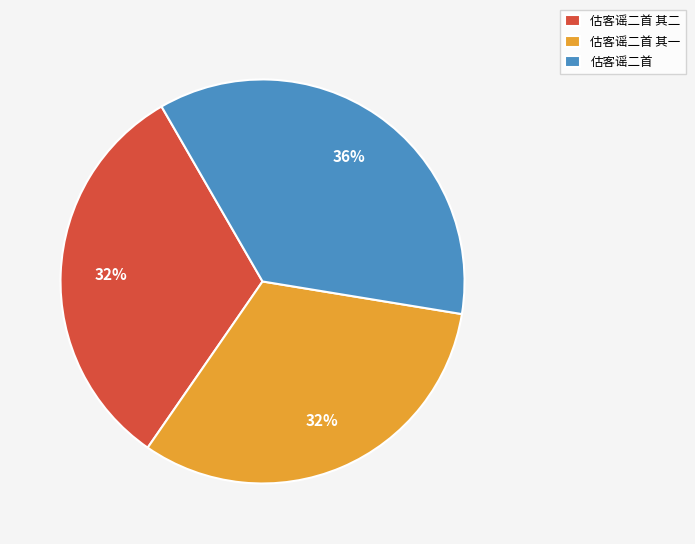

What is the largest slice in the pie chart?

估客谣二首